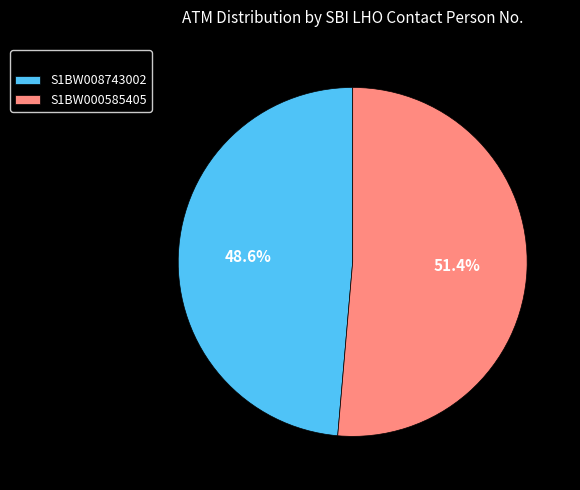

Which slice represents more than half of the pie?

S1BW000585405